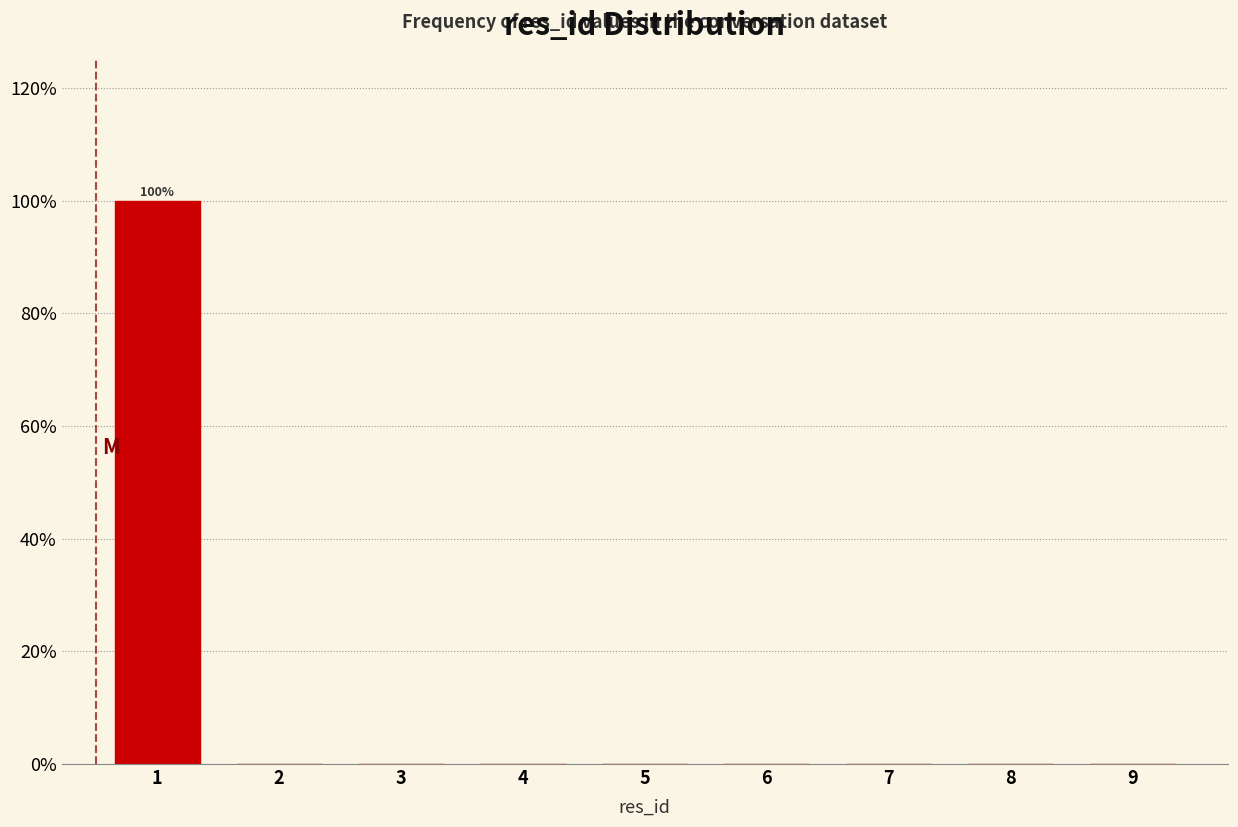

Reading left to right, extract all data points from this chart.

1=100	2=0	3=0	4=0	5=0	6=0	7=0	8=0	9=0